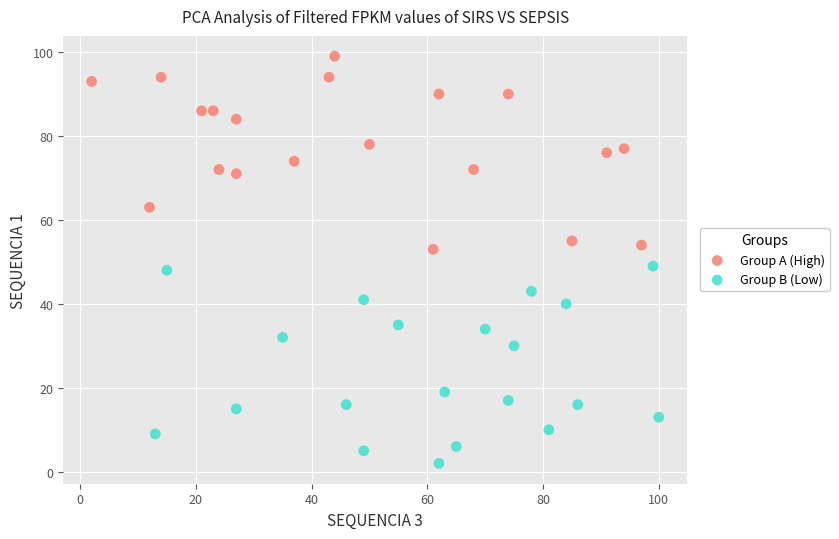

Which series contains the lowest Y value?

Group B (Low)